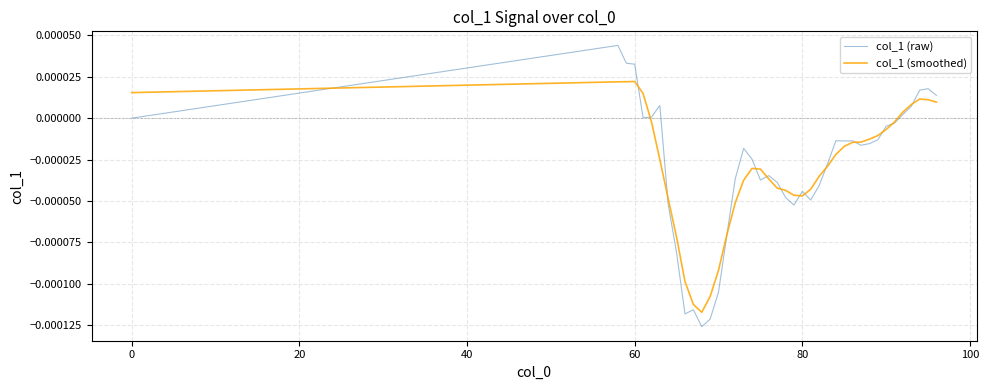

Count the number of data series in this chart.

2